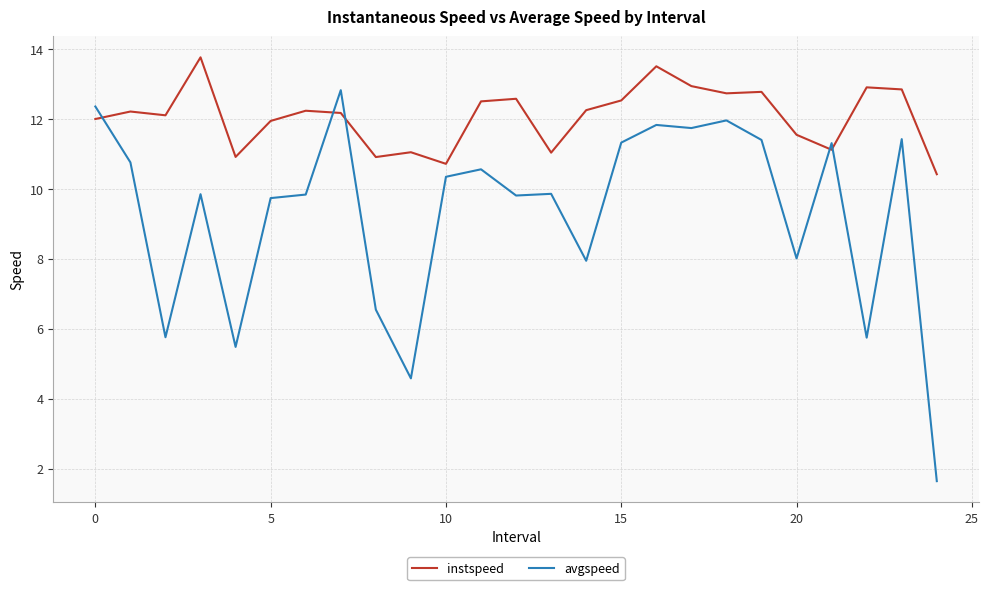

List the series in order of their peak value, lowest first.

avgspeed, instspeed